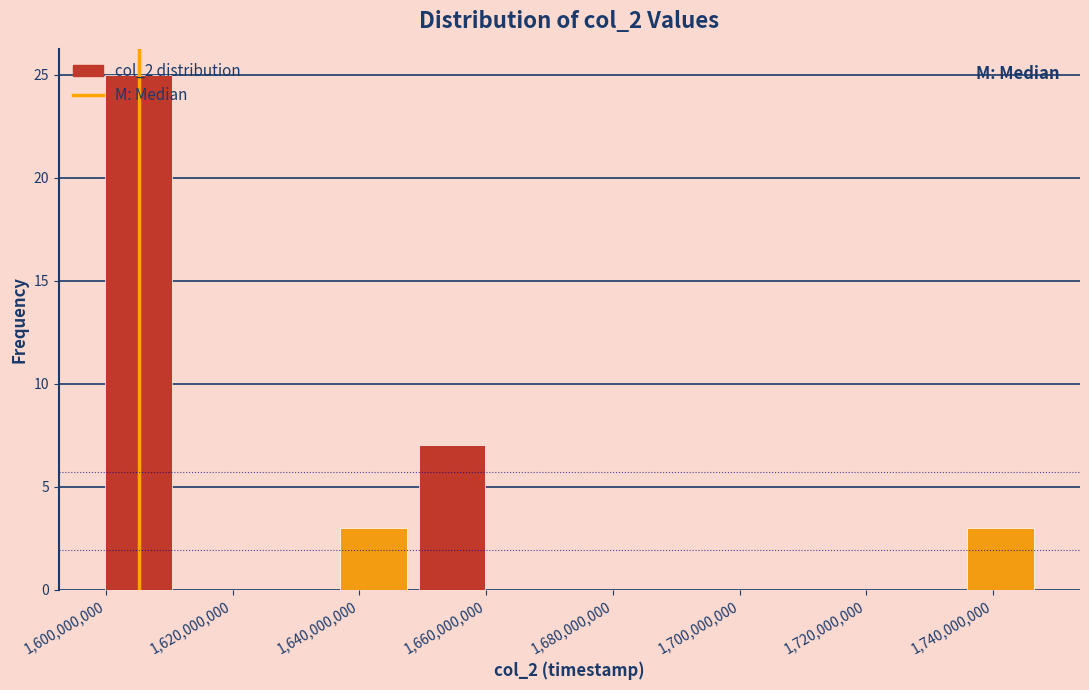

Reading left to right, list every bar in this chart as the range it spans on the x-axis followed by its height. Neither the bar edges nor the heights are printed on the chart, so give them approximately, as read against the axes.

1598000000 to 1612000000: 25
1612000000 to 1624000000: 0
1624000000 to 1636000000: 0
1636000000 to 1648000000: 3
1648000000 to 1660000000: 7
1660000000 to 1674000000: 0
1674000000 to 1686000000: 0
1686000000 to 1698000000: 0
1698000000 to 1710000000: 0
1710000000 to 1722000000: 0
1722000000 to 1734000000: 0
1734000000 to 1748000000: 3